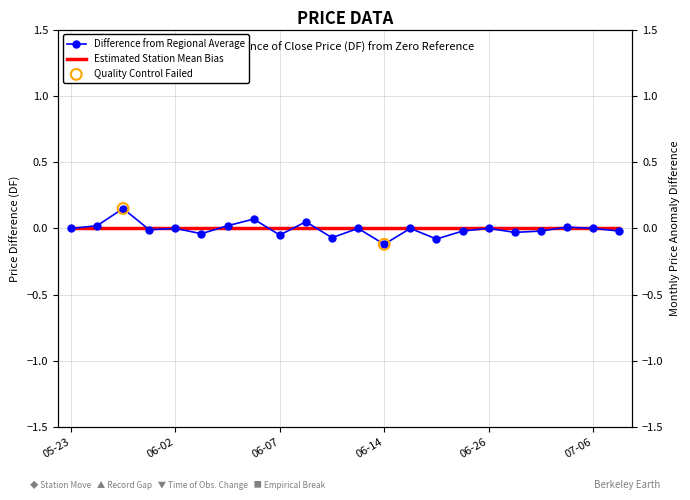

Which has a higher value, 2017-06-13 or 2017-06-08?

2017-06-08